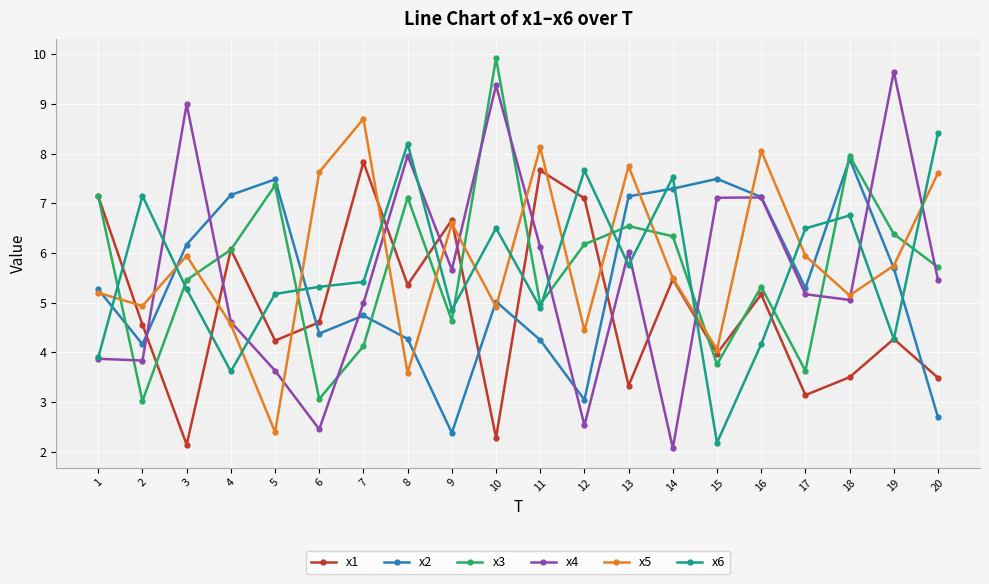

Between which two adjacent categories do x3 and x4 first intersect?

1 and 2